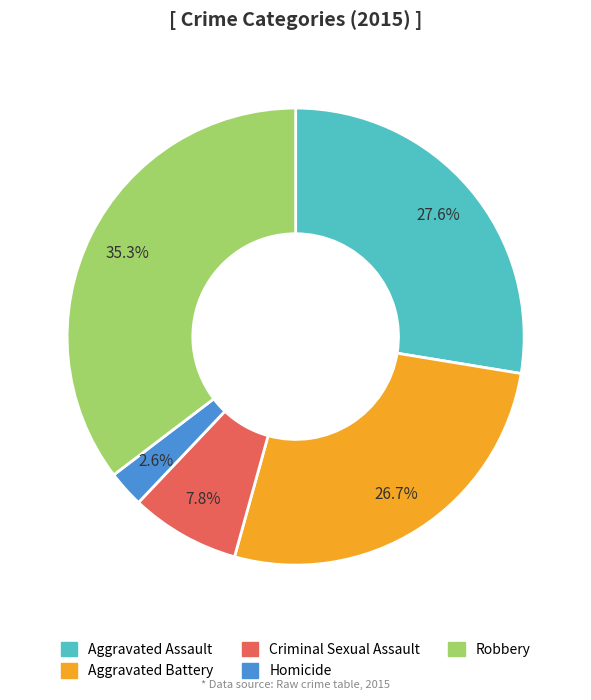

Rank the categories by value from highest to lowest.

Robbery, Aggravated Assault, Aggravated Battery, Criminal Sexual Assault, Homicide